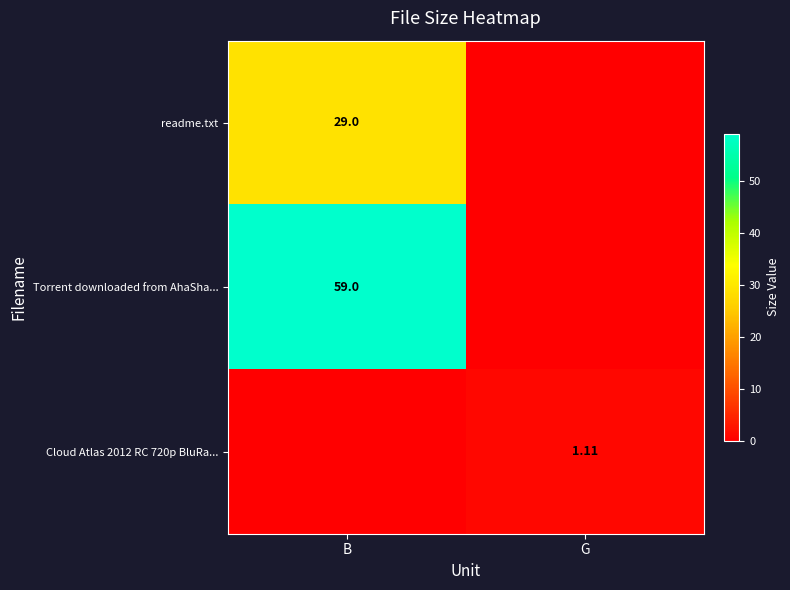

What value does the Cloud Atlas 2012 RC 720p BluRa... series have at G?

1.1